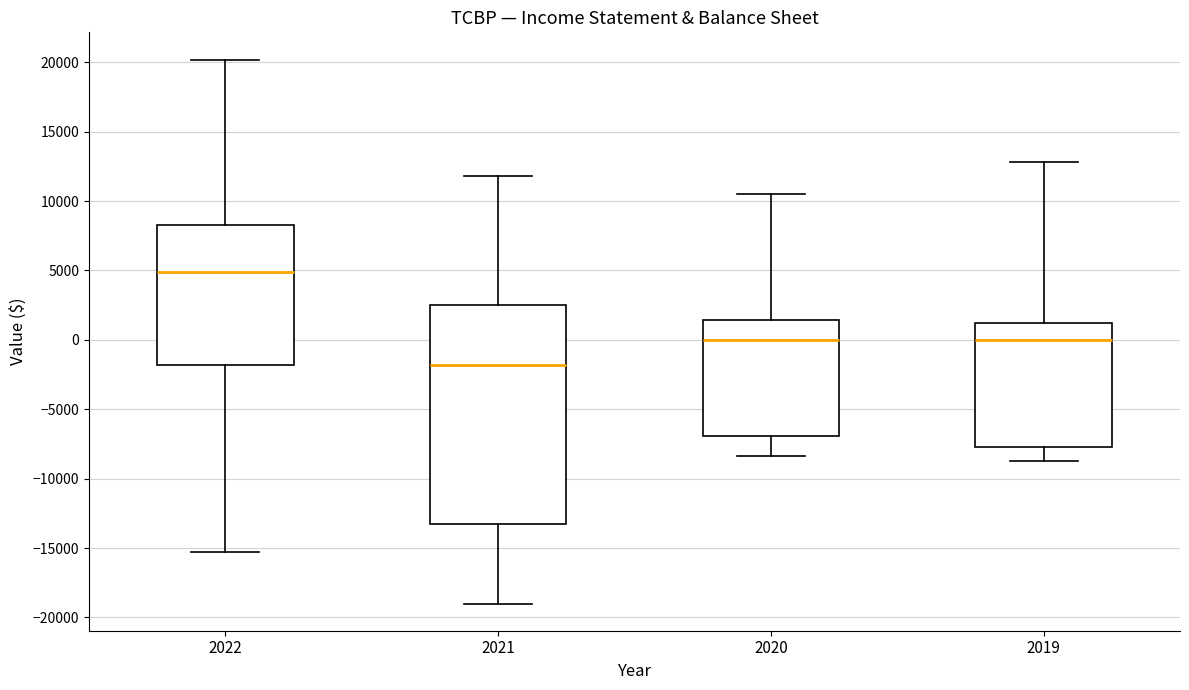

Reading left to right, transcribe this box plot: for each box, give where its median line is, the range the box spans, and where its two whiskers end, as read against the y-axis. The values are not printed on the chart, so give them approximately, as read against the axis.

2022: median 5000, box -2000 to 8500, whiskers -15500 to 20000
2021: median -2000, box -13500 to 2500, whiskers -19000 to 12000
2020: median 0, box -7000 to 1500, whiskers -8500 to 10500
2019: median 0, box -7500 to 1000, whiskers -8500 to 13000